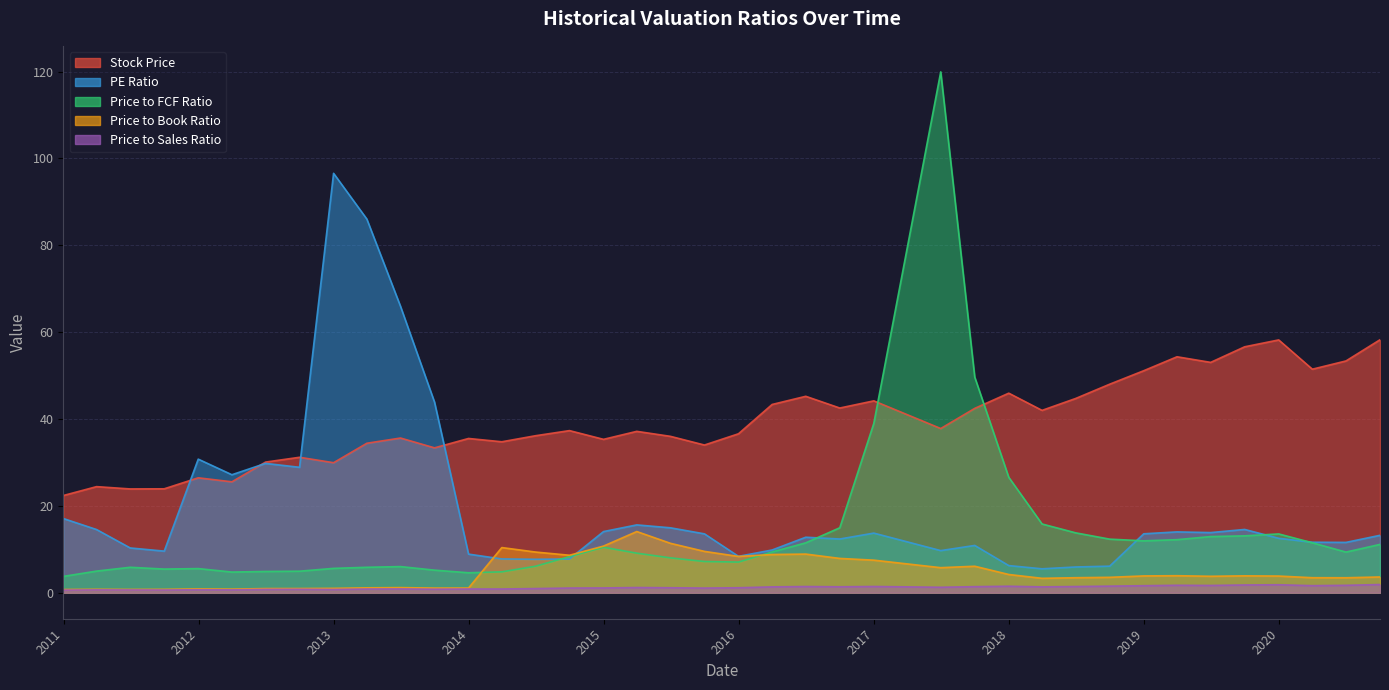

How many lines are shown in the chart?

5